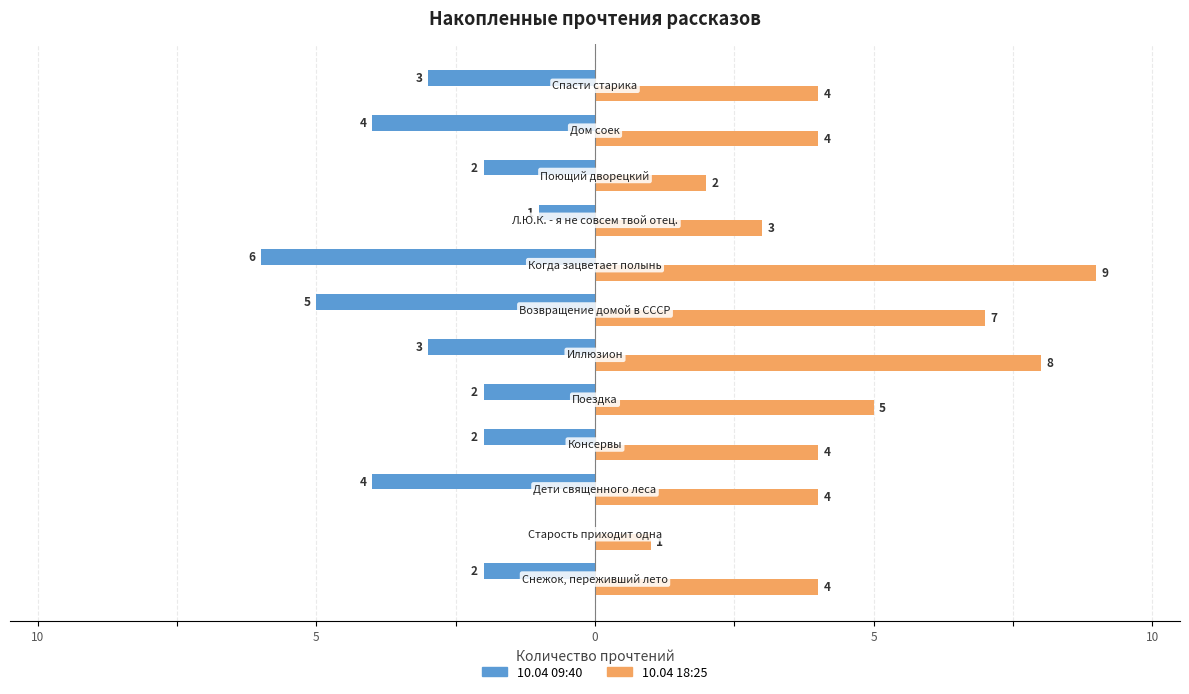

Which series has the largest total across all categories?

10.04 18:25